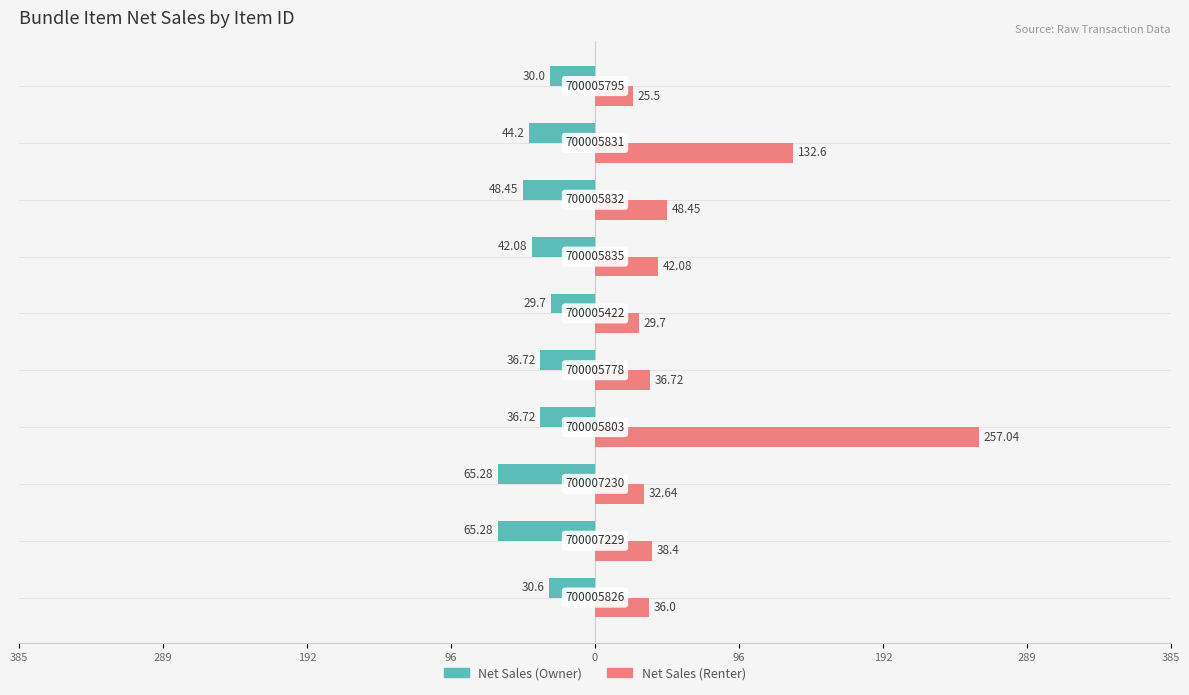

What are all the series names shown in the legend?

Net Sales (Owner), Net Sales (Renter)